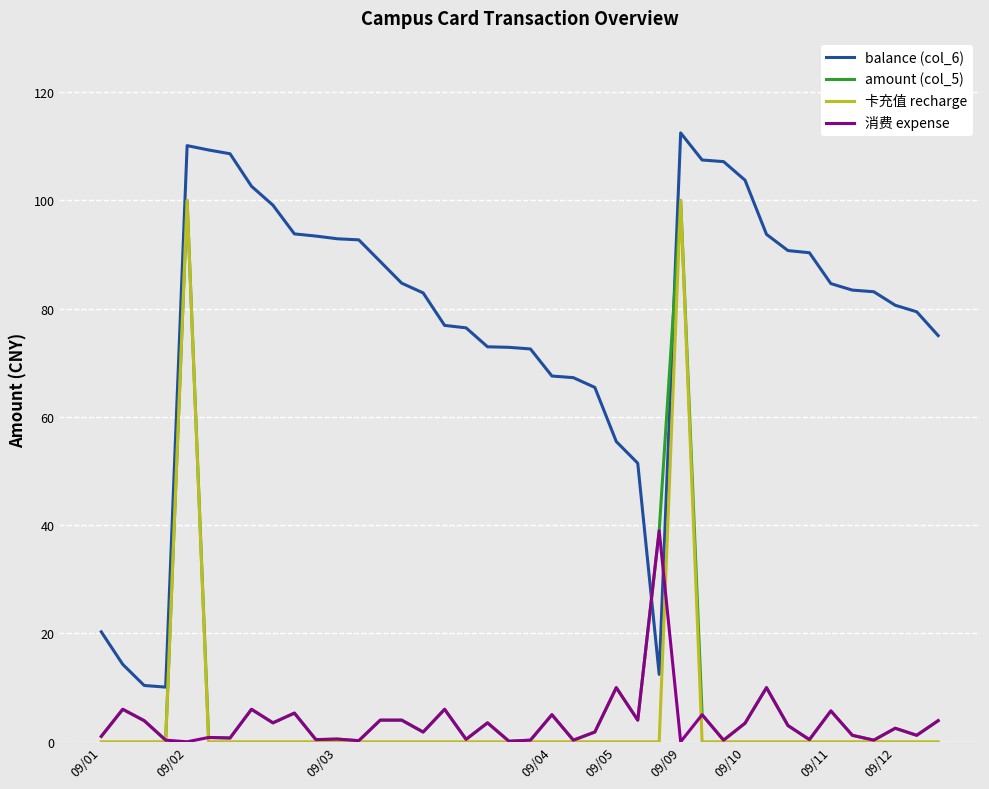

What is the maximum value shown in the chart?

112.5